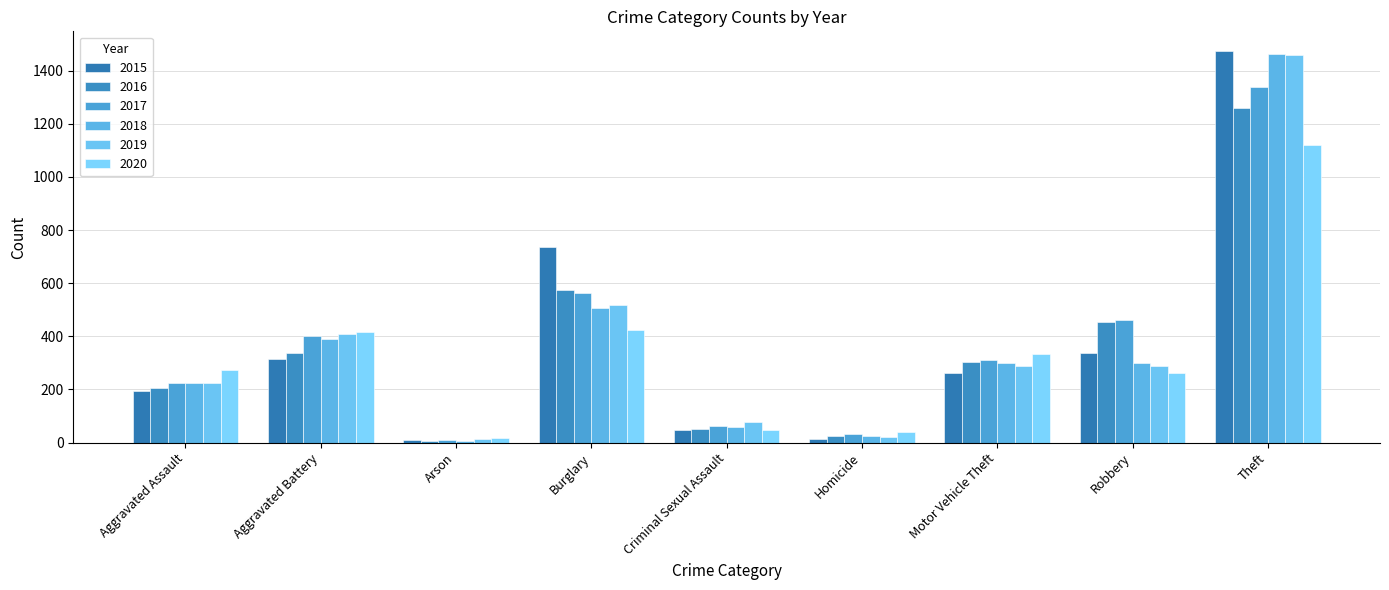

At which label does 2020 first exceed 273?

Aggravated Battery